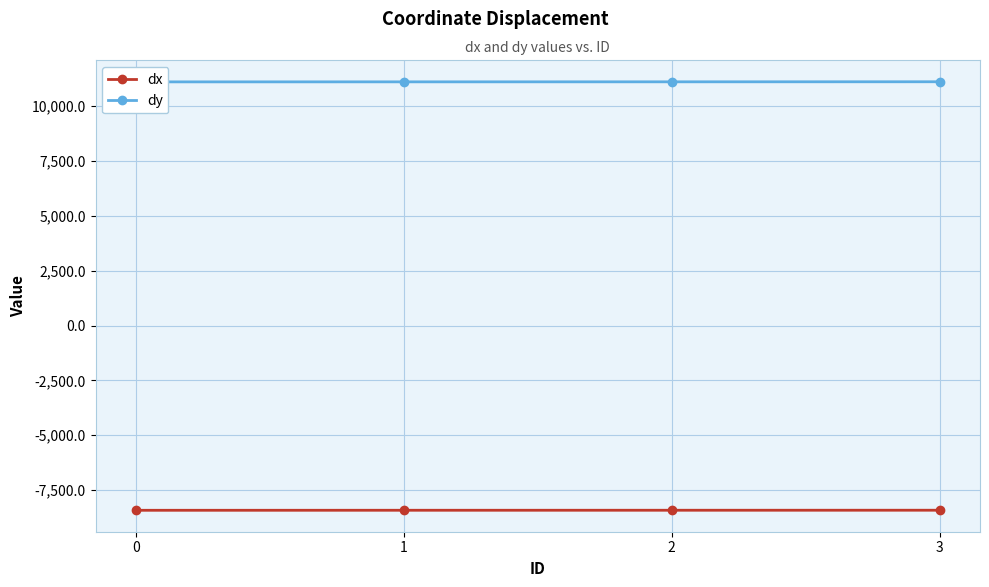

What is the sum of the dy values at 3 and 1?

22224.5